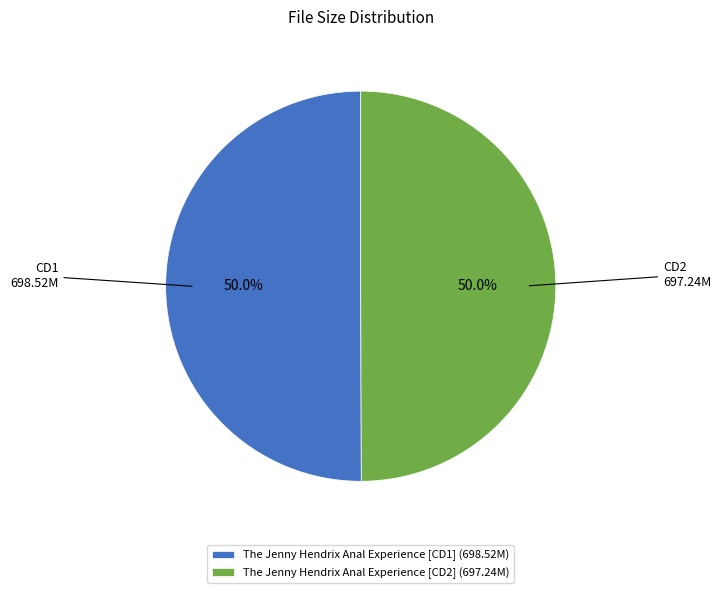

What portion of the pie excludes The Jenny Hendrix Anal Experience [CD1] (698.52M)?

50.0%